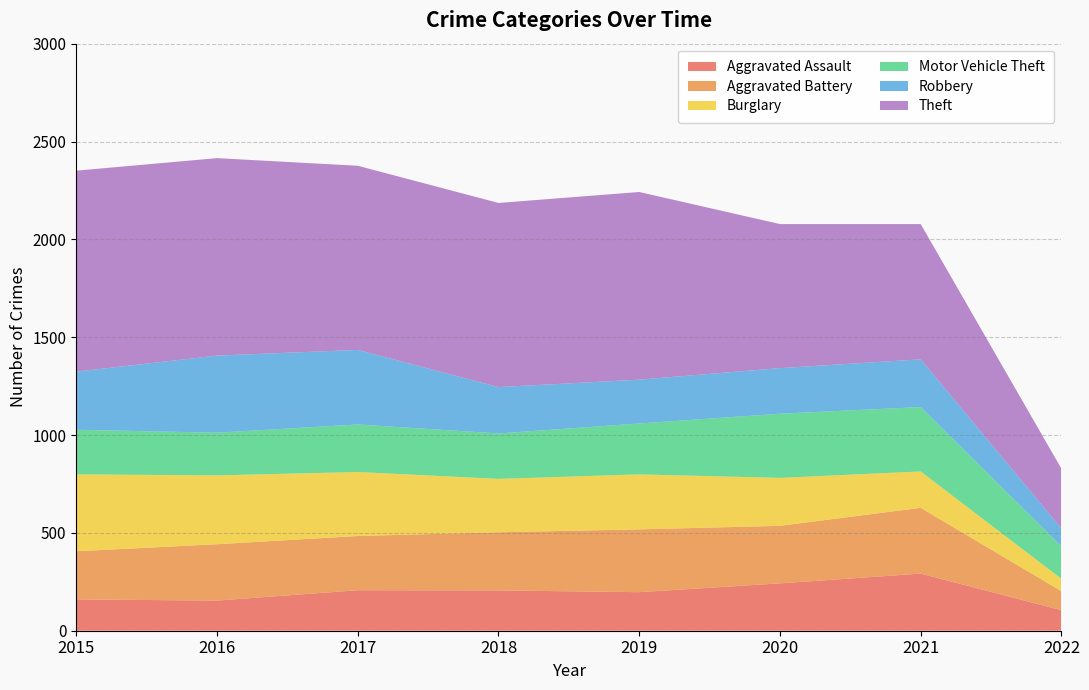

Reading left to right, transcribe all the data shown in this chart.

Aggravated Assault: 160	154	207	206	197	242	292	105
Aggravated Battery: 246	288	277	297	321	294	336	97
Burglary: 393	352	327	273	281	245	186	63
Motor Vehicle Theft: 228	218	243	232	260	328	329	166
Robbery: 297	394	381	237	224	233	244	91
Theft: 1027	1009	941	941	959	736	691	306